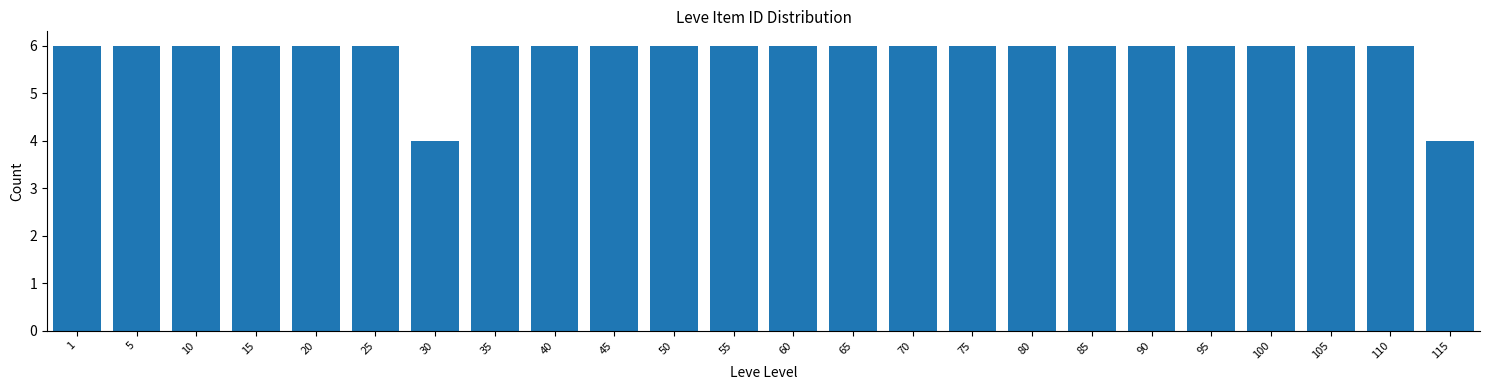

Reading right to left, list all the values displayed in this chart.

4	6	6	6	6	6	6	6	6	6	6	6	6	6	6	6	6	4	6	6	6	6	6	6